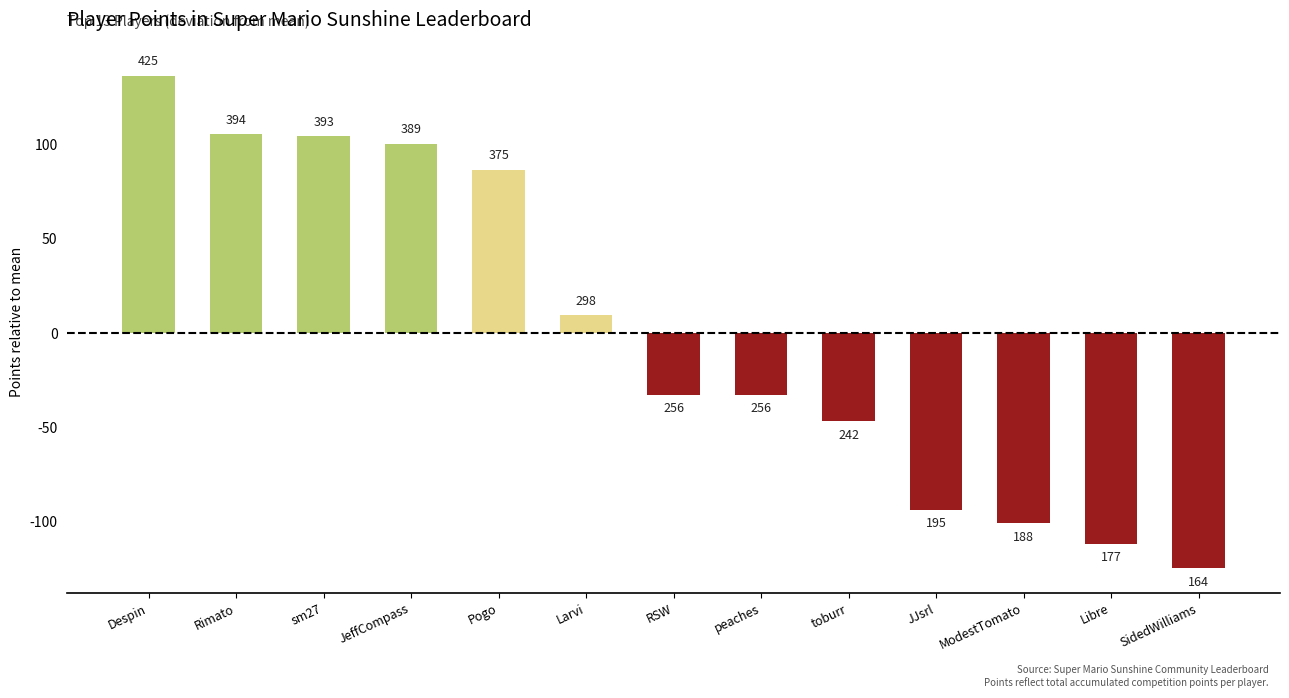

How many bars are there in total?

13